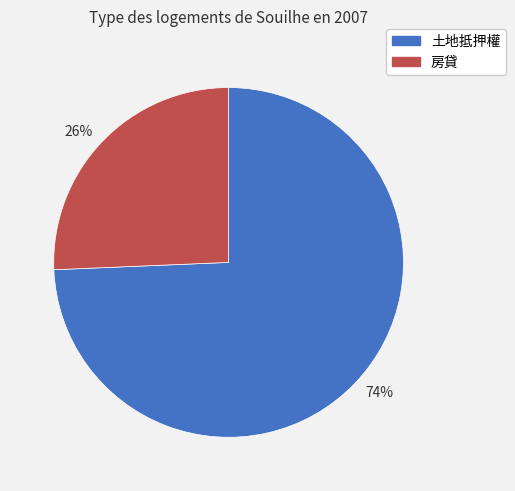

To the nearest percent, what is the average slice percentage?

50%